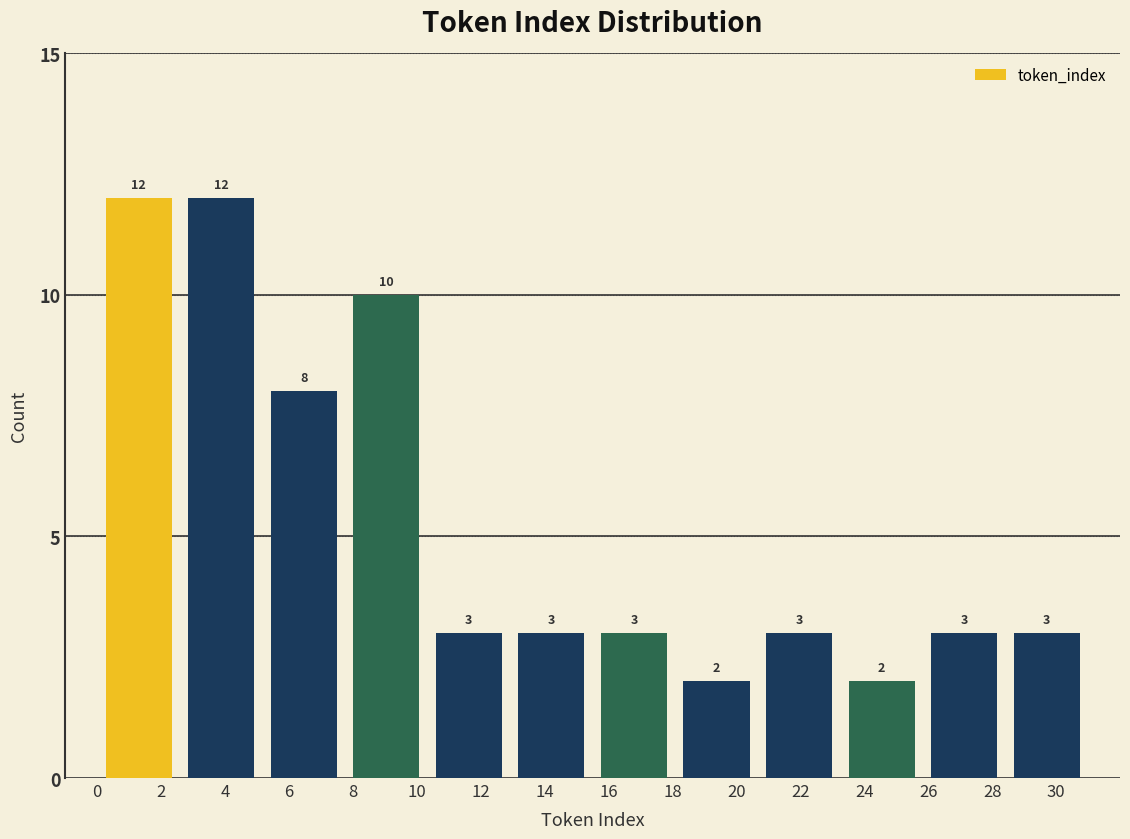

How tall is the bar that spans 15.6 to 18.0 on the x-axis? The bar edges are not printed on the chart, so give them approximately, as read against the axis.

3